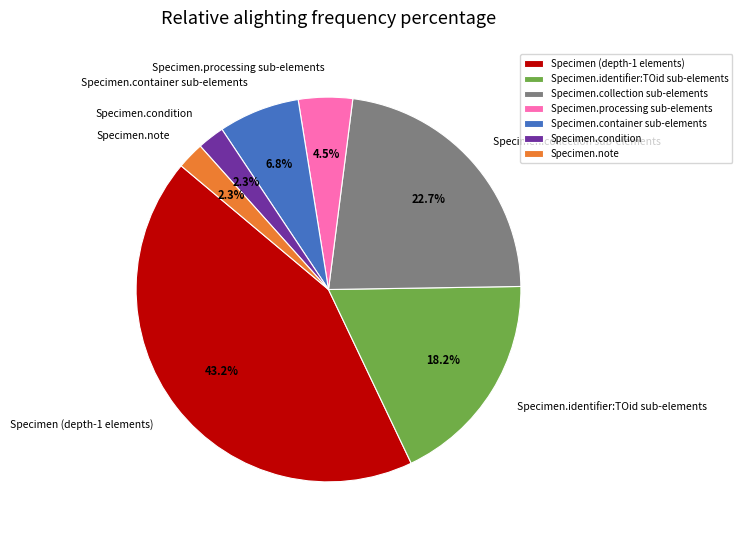

What is the largest slice in the pie chart?

Specimen (depth-1 elements)